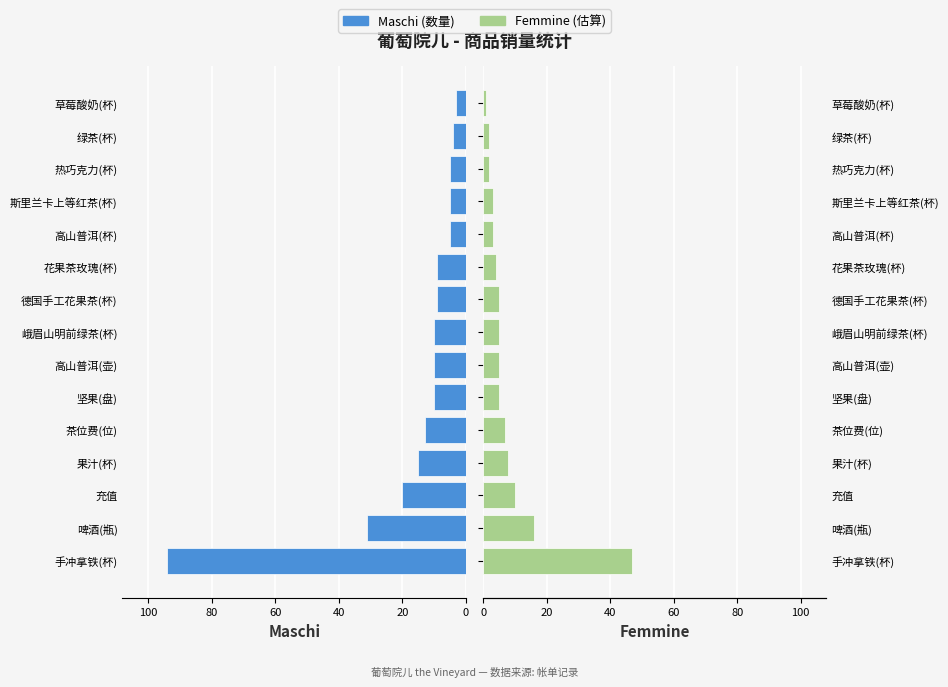

What is the sum of all Maschi values?

243